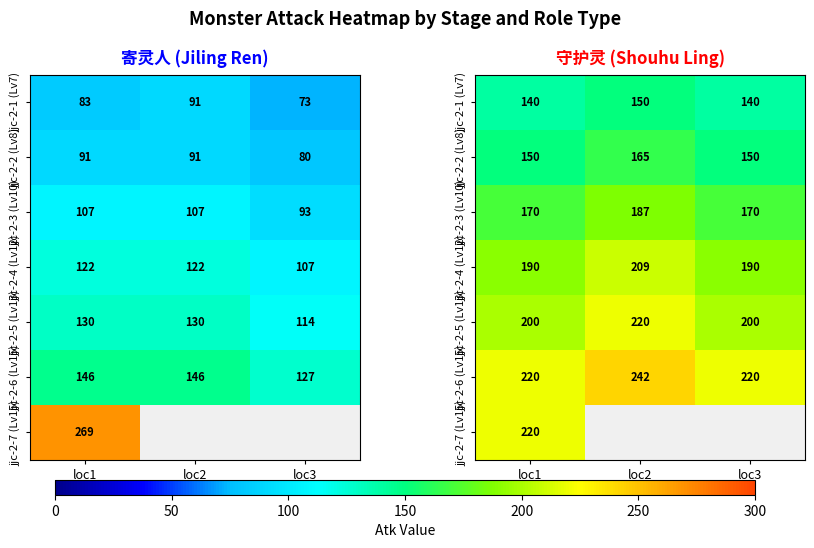

True or false: jjc-2-1 (Lv7) has a value of 140.0 at loc1.

True